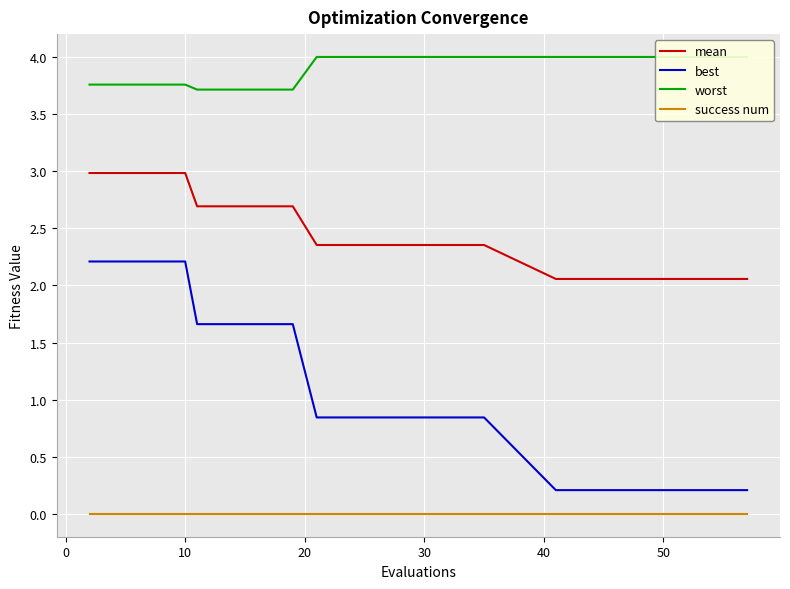

True or false: best and mean cross at least once.

False